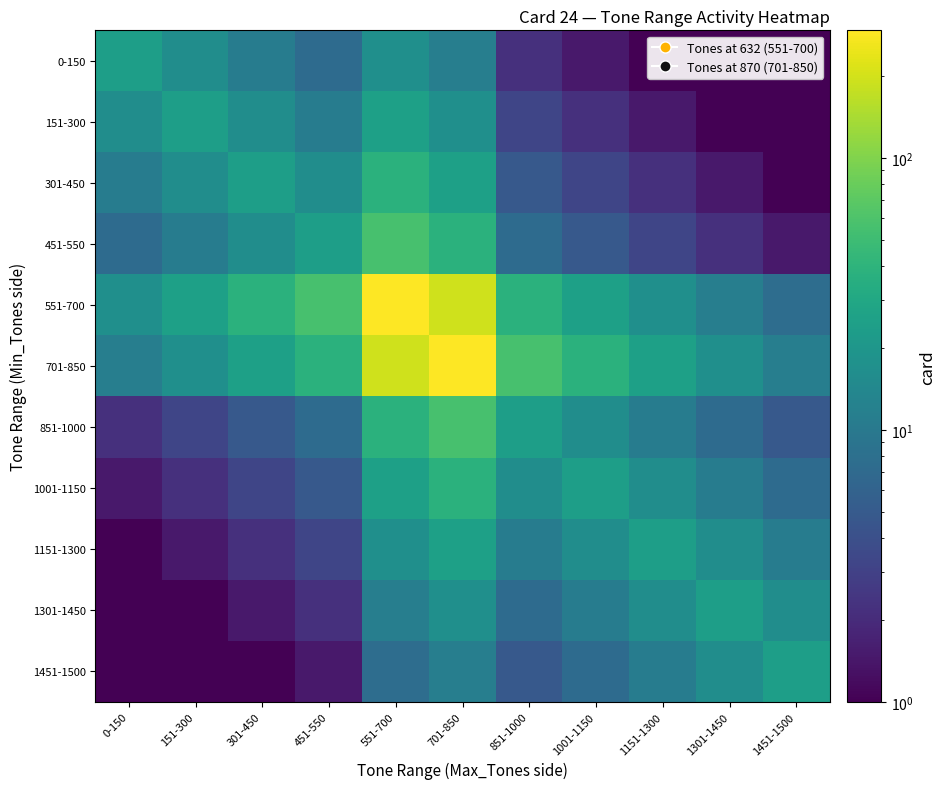

Reading left to right, extract all data points from this chart.

0-150: 0-150=24.0	151-300=16.1	301-450=10.8	451-550=7.2	551-700=17.0	701-850=11.4	851-1000=2.2	1001-1150=1.5	1151-1300=1.0	1301-1450=1.0	1451-1500=1.0
151-300: 0-150=16.1	151-300=24.0	301-450=16.1	451-550=10.8	551-700=25.3	701-850=17.0	851-1000=3.2	1001-1150=2.2	1151-1300=1.5	1301-1450=1.0	1451-1500=1.0
301-450: 0-150=10.8	151-300=16.1	301-450=24.0	451-550=16.1	551-700=37.7	701-850=25.3	851-1000=4.8	1001-1150=3.2	1151-1300=2.2	1301-1450=1.5	1451-1500=1.0
451-550: 0-150=7.2	151-300=10.8	301-450=16.1	451-550=24.0	551-700=56.3	701-850=37.7	851-1000=7.2	1001-1150=4.8	1151-1300=3.2	1301-1450=2.2	1451-1500=1.5
551-700: 0-150=17.0	151-300=25.3	301-450=37.7	451-550=56.3	551-700=294.0	701-850=197.1	851-1000=37.7	1001-1150=25.3	1151-1300=17.0	1301-1450=11.4	1451-1500=7.6
701-850: 0-150=11.4	151-300=17.0	301-450=25.3	451-550=37.7	551-700=197.1	701-850=294.0	851-1000=56.3	1001-1150=37.7	1151-1300=25.3	1301-1450=17.0	1451-1500=11.4
851-1000: 0-150=2.2	151-300=3.2	301-450=4.8	451-550=7.2	551-700=37.7	701-850=56.3	851-1000=24.0	1001-1150=16.1	1151-1300=10.8	1301-1450=7.2	1451-1500=4.8
1001-1150: 0-150=1.5	151-300=2.2	301-450=3.2	451-550=4.8	551-700=25.3	701-850=37.7	851-1000=16.1	1001-1150=24.0	1151-1300=16.1	1301-1450=10.8	1451-1500=7.2
1151-1300: 0-150=1.0	151-300=1.5	301-450=2.2	451-550=3.2	551-700=17.0	701-850=25.3	851-1000=10.8	1001-1150=16.1	1151-1300=24.0	1301-1450=16.1	1451-1500=10.8
1301-1450: 0-150=1.0	151-300=1.0	301-450=1.5	451-550=2.2	551-700=11.4	701-850=17.0	851-1000=7.2	1001-1150=10.8	1151-1300=16.1	1301-1450=24.0	1451-1500=16.1
1451-1500: 0-150=1.0	151-300=1.0	301-450=1.0	451-550=1.5	551-700=7.6	701-850=11.4	851-1000=4.8	1001-1150=7.2	1151-1300=10.8	1301-1450=16.1	1451-1500=24.0